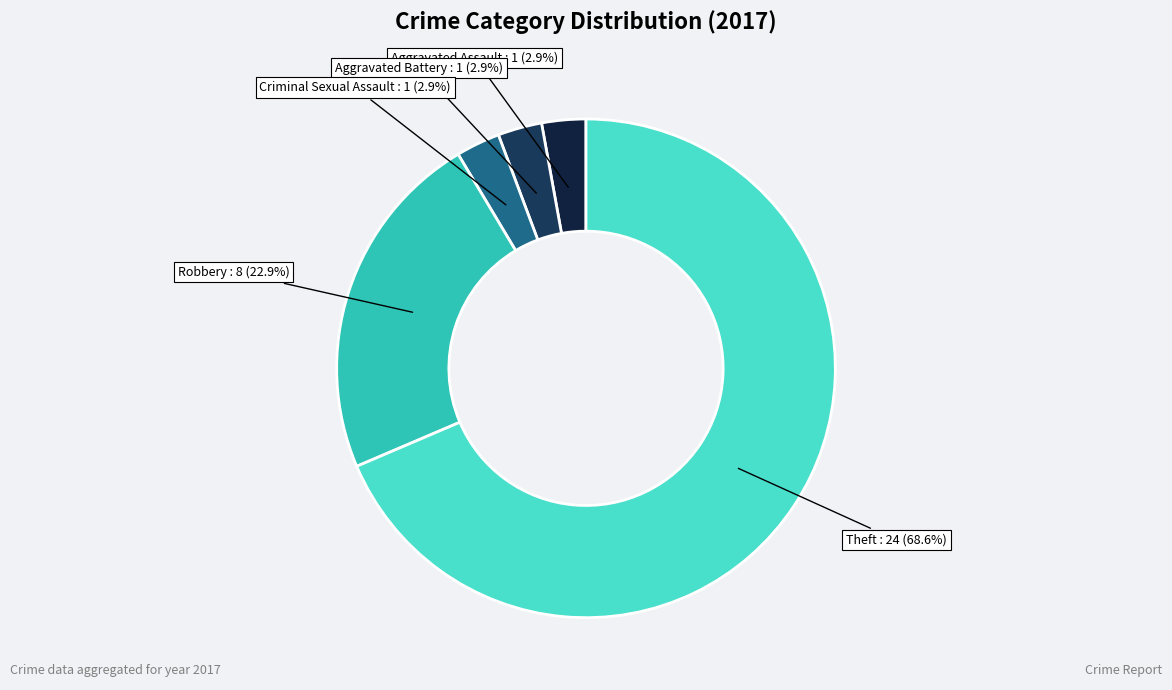

What is the largest slice in the pie chart?

Theft